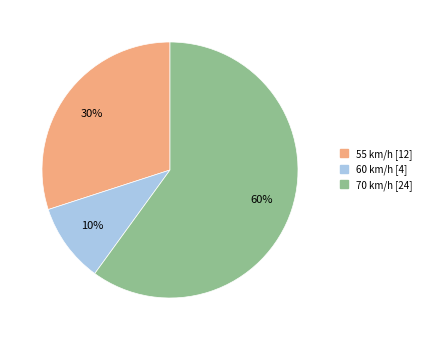

What is the ratio of the value at 55 km/h to the value at 70 km/h?

0.5